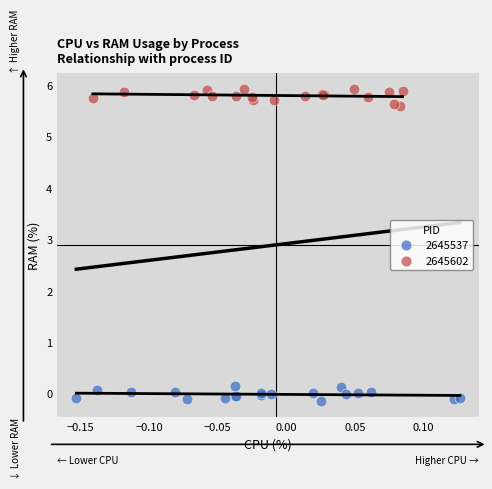

What are all the series names shown in the legend?

2645537, 2645602